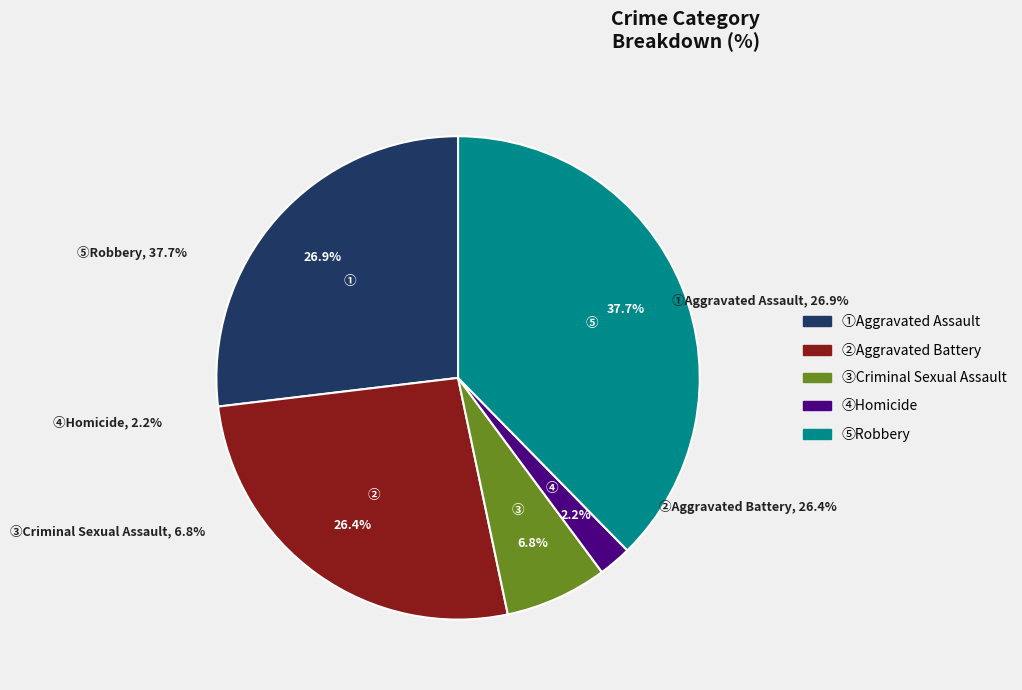

How many slices are in this pie chart?

5